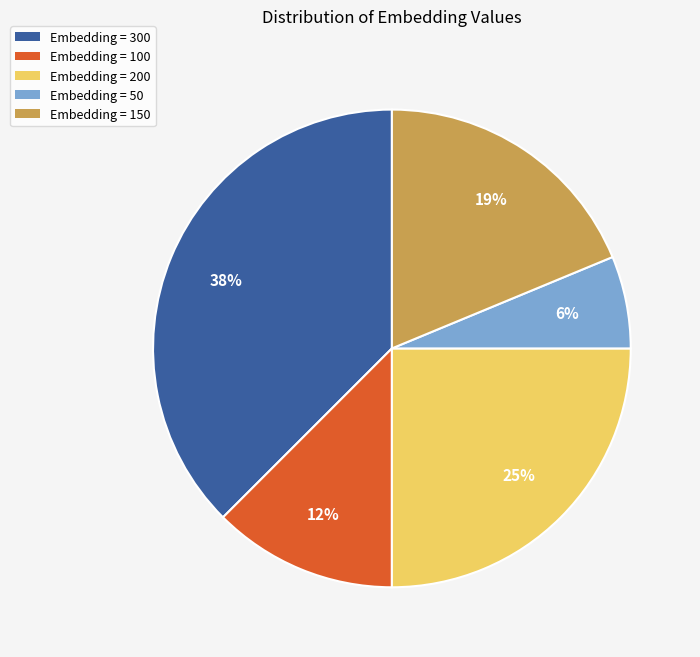

Count the number of slices in the pie.

5